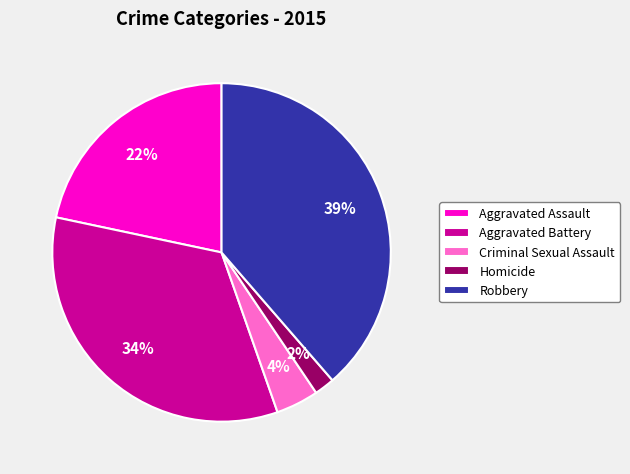

Is it true that Aggravated Battery is 20% of the pie?

False